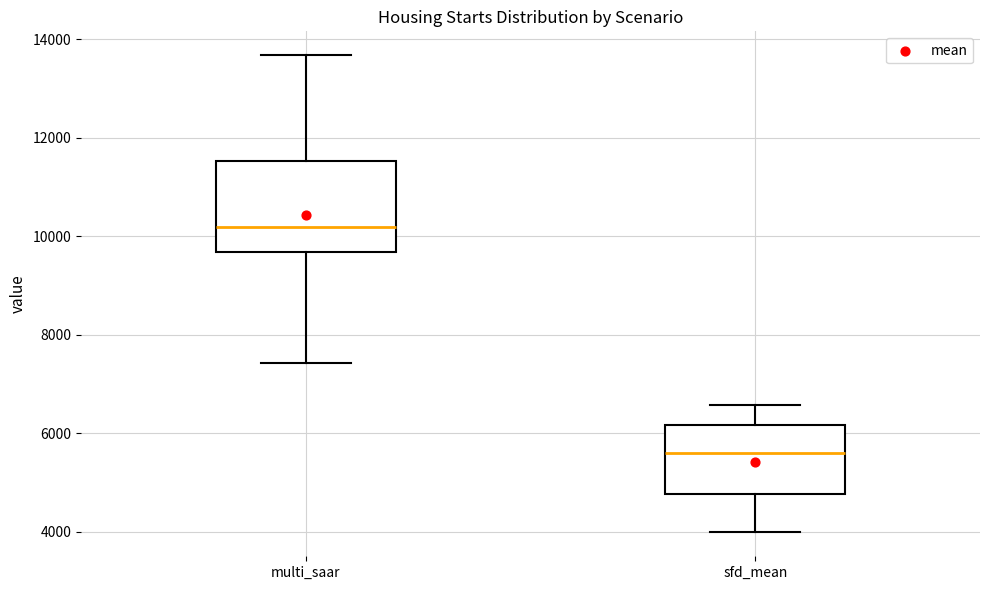

Where does the lower whisker of the box for multi_saar end on the y-axis? The values are not printed on the chart, so give them approximately, as read against the axis.

7400